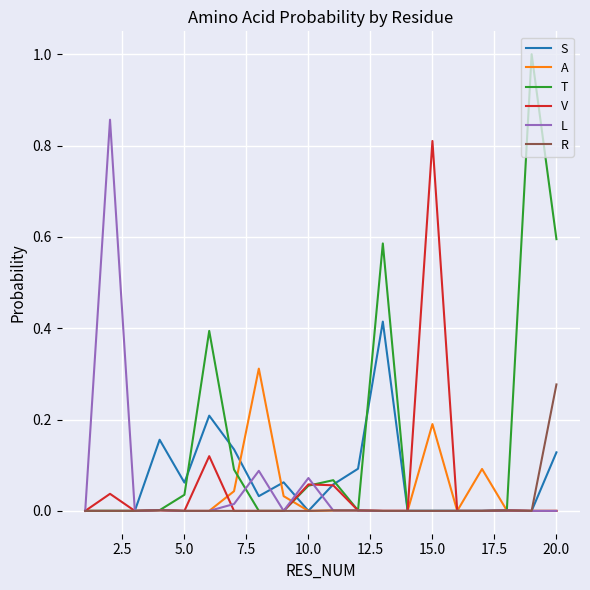

Which series has the largest range (max minus min)?

T